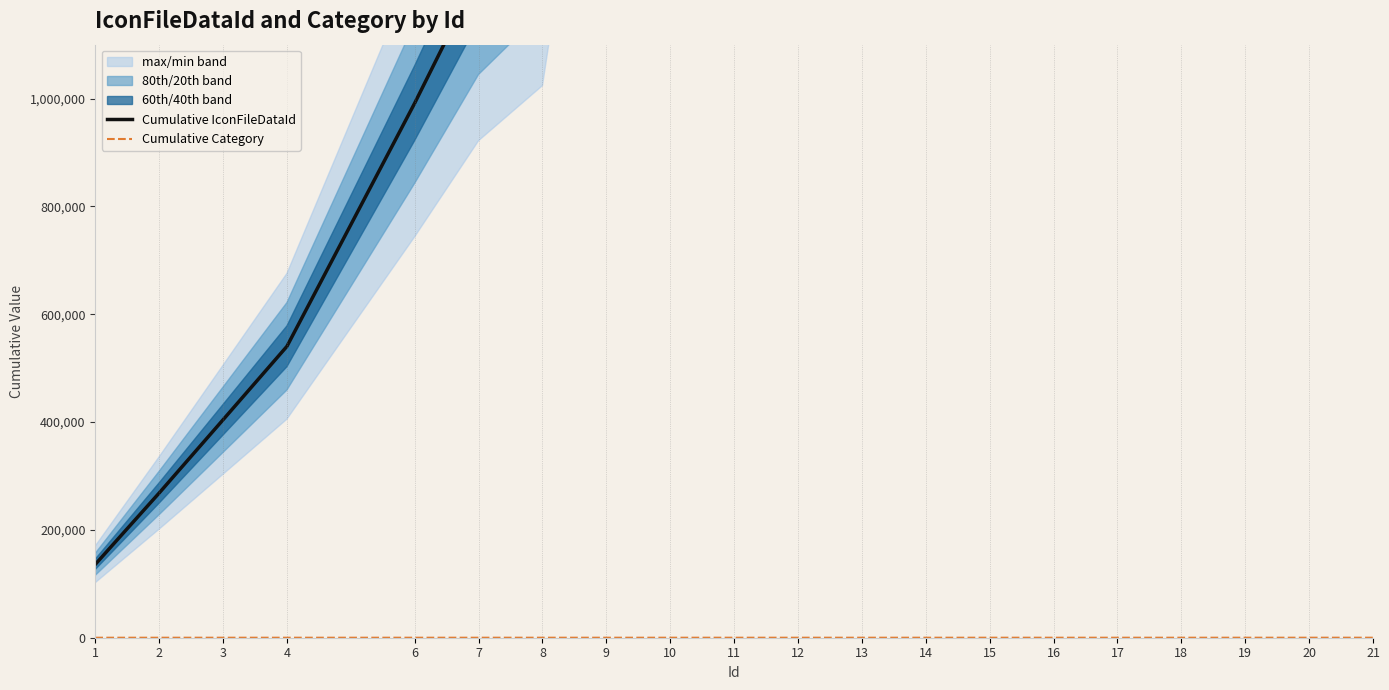

The Cumulative IconFileDataId series shows 6093860 at 11. True or false?

False